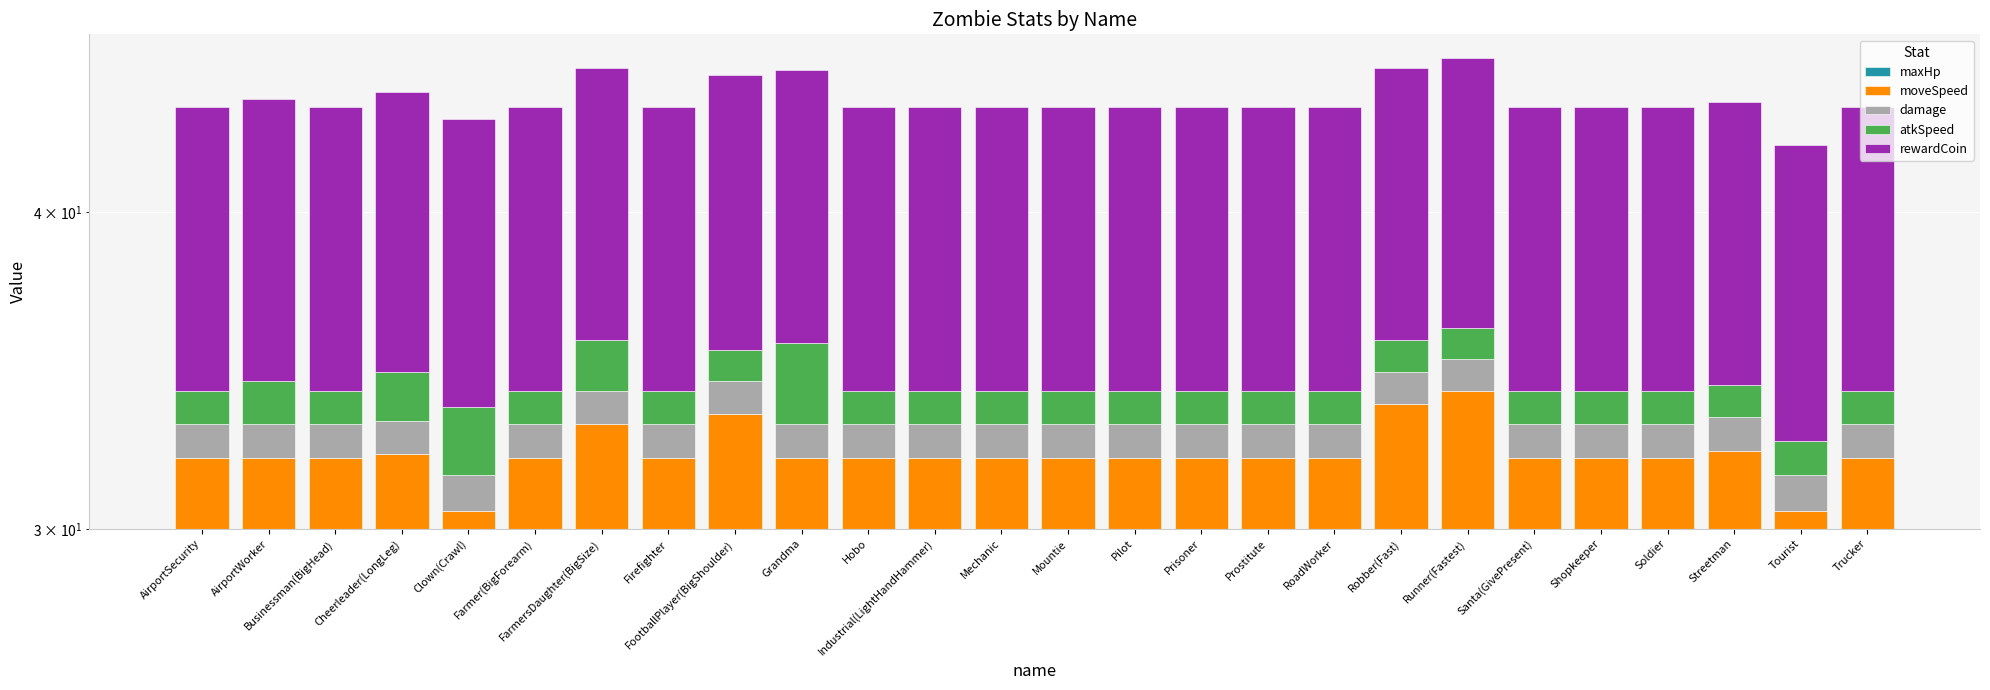

At how many categories does at least one series exceed 2?

26